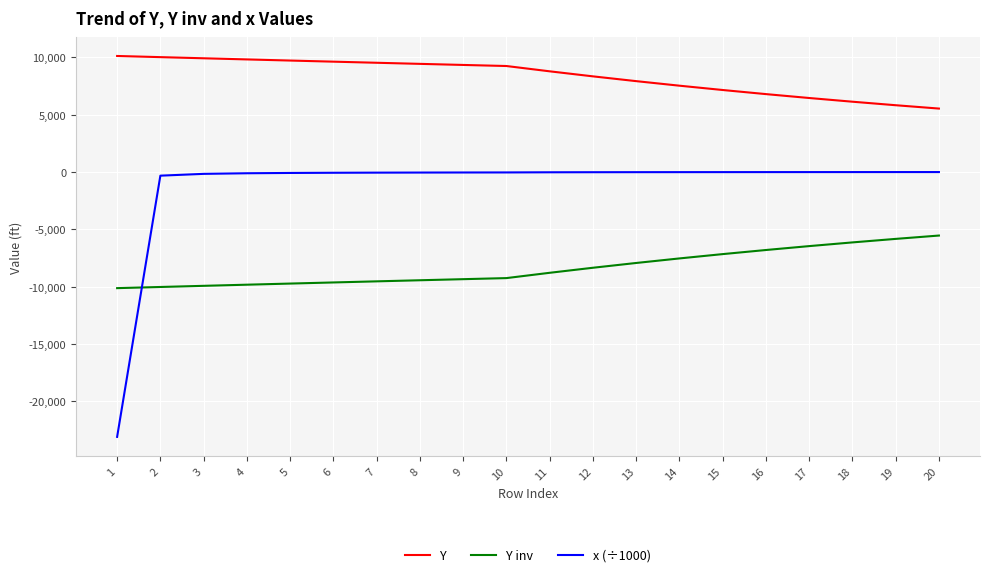

Which series has the largest range (max minus min)?

x (÷1000)